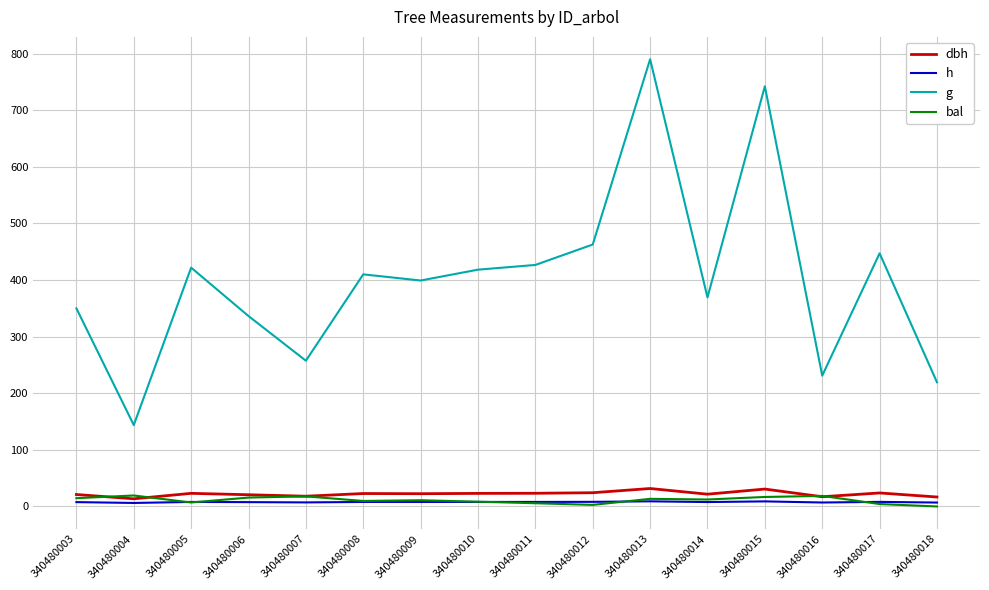

True or false: g and dbh intersect in this chart.

False